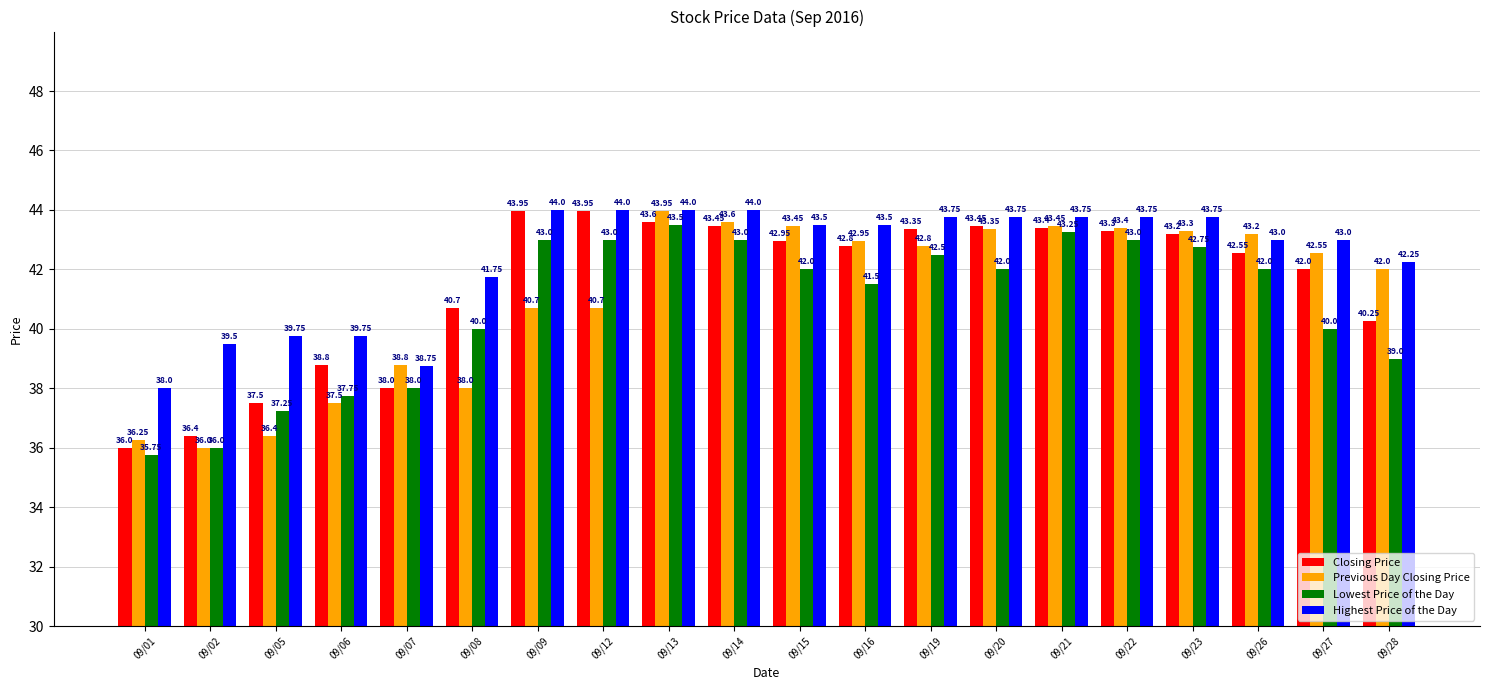

How many distinct data groups are displayed?

4